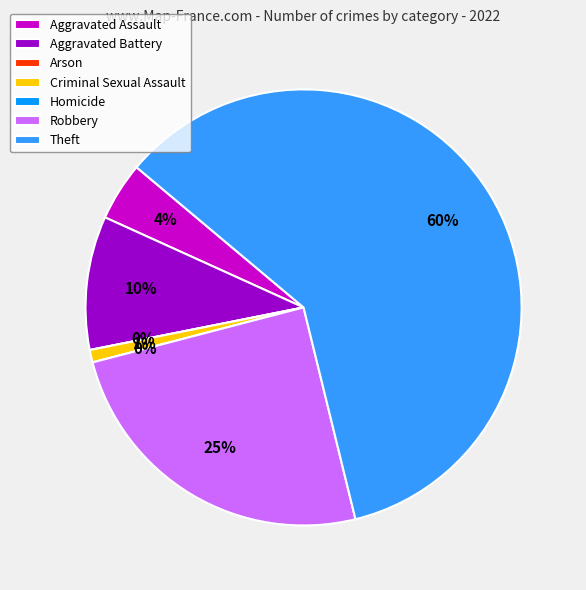

What is the largest slice in the pie chart?

Theft